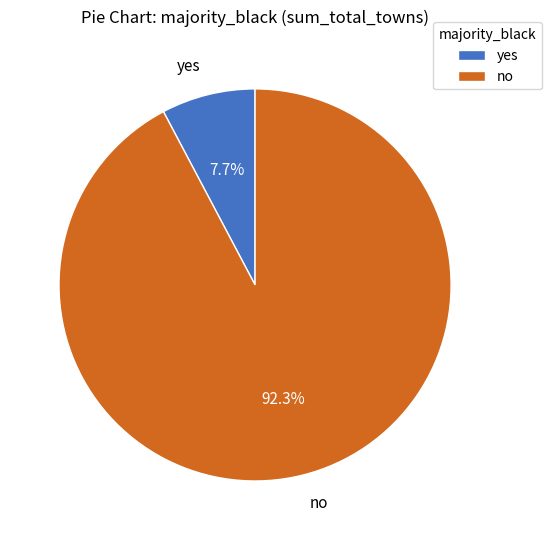

Combined, do yes and no account for over 50%?

Yes